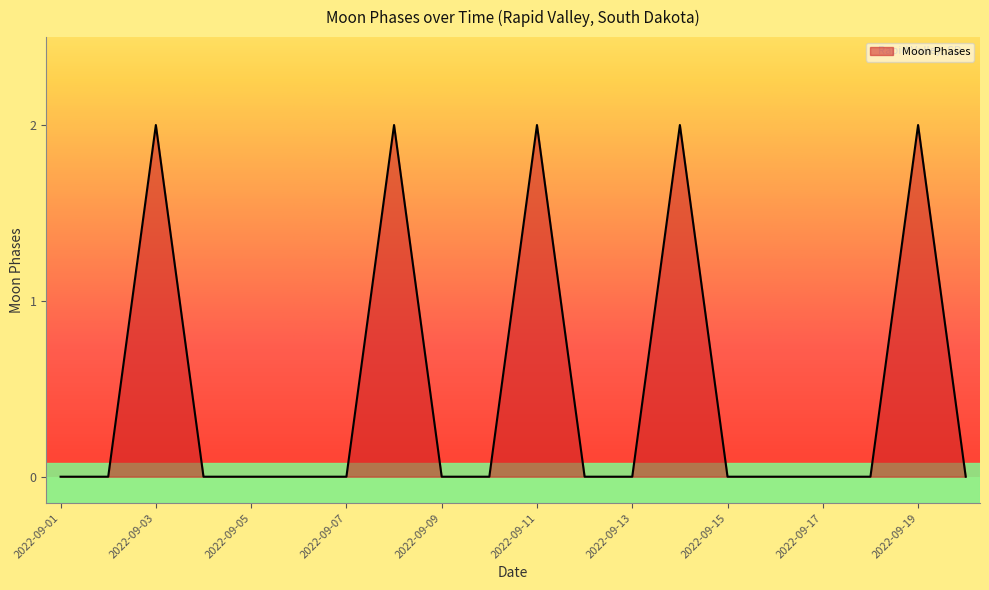

How many interior local peaks (higher than both neighbors) does the data have?

5